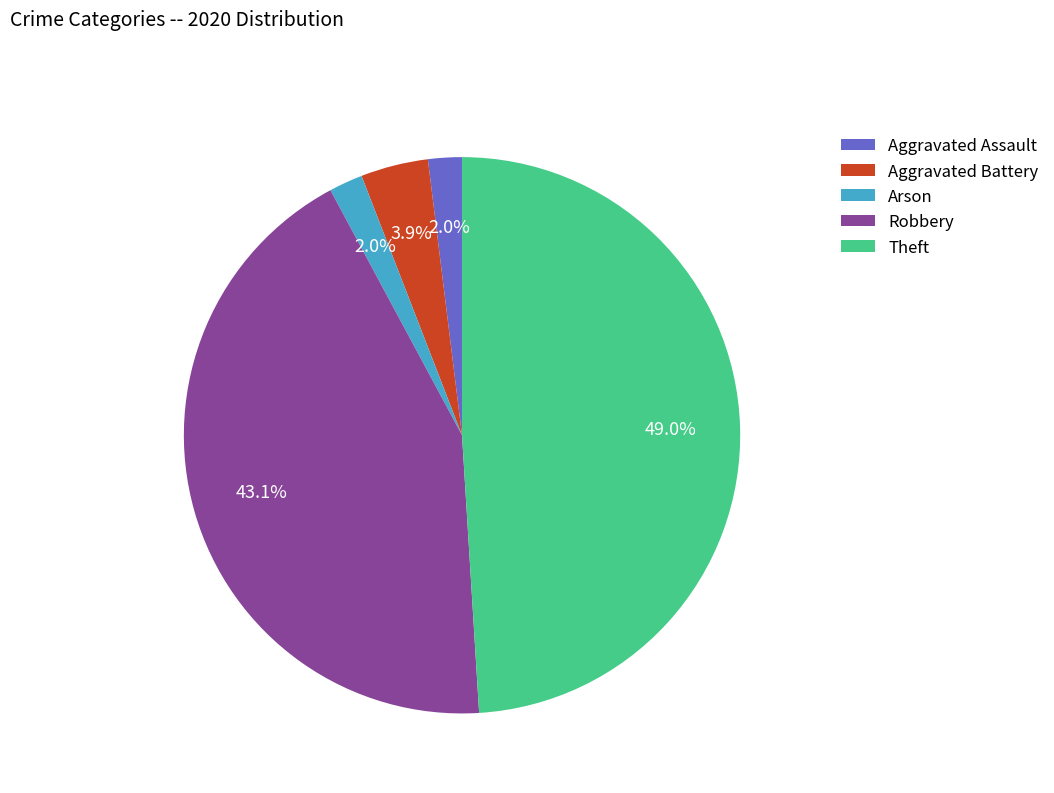

The Arson slice represents 11% of the pie. True or false?

False